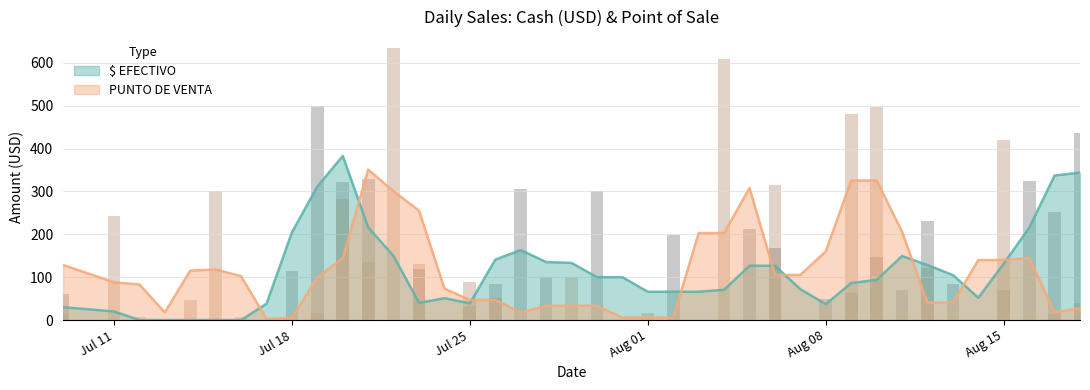

Is it true that $ EFECTIVO equals 231.3 at 2022-07-14?

False